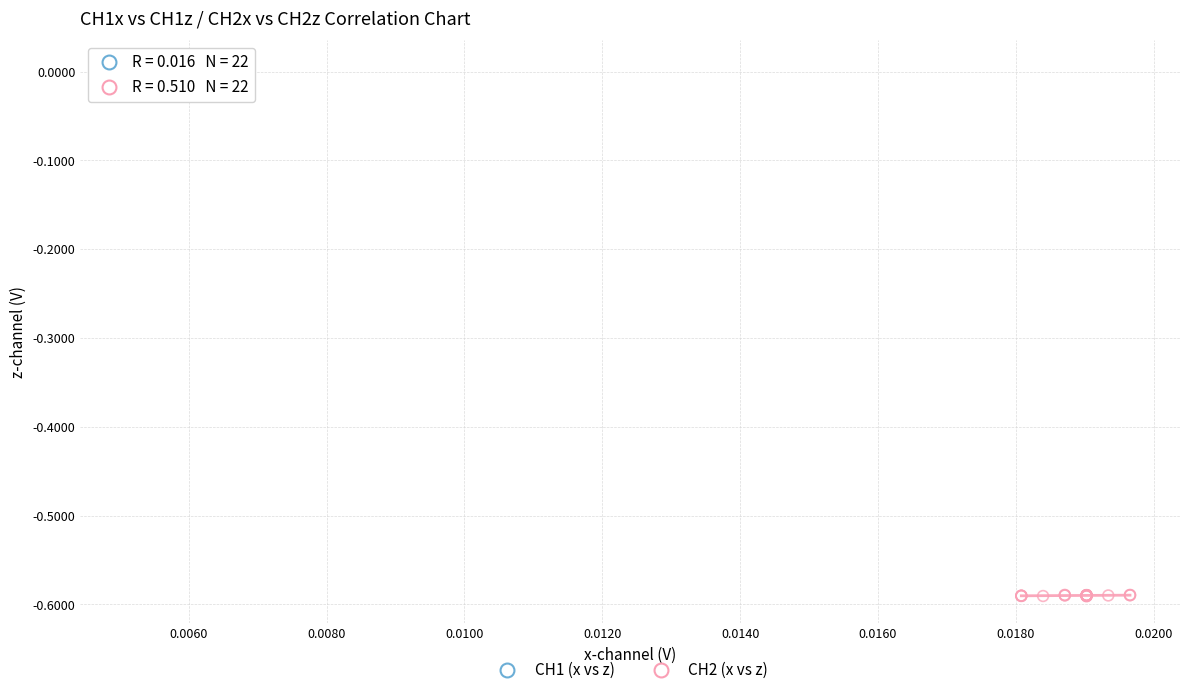

Which series contains the highest Y value?

CH1 (x vs z)